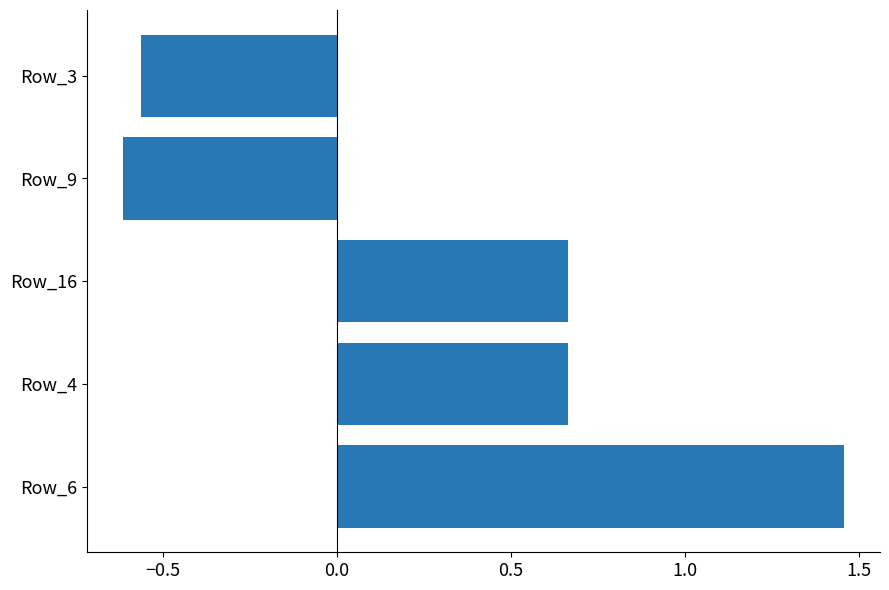

At which category does the chart reach its peak across all series?

Row_6